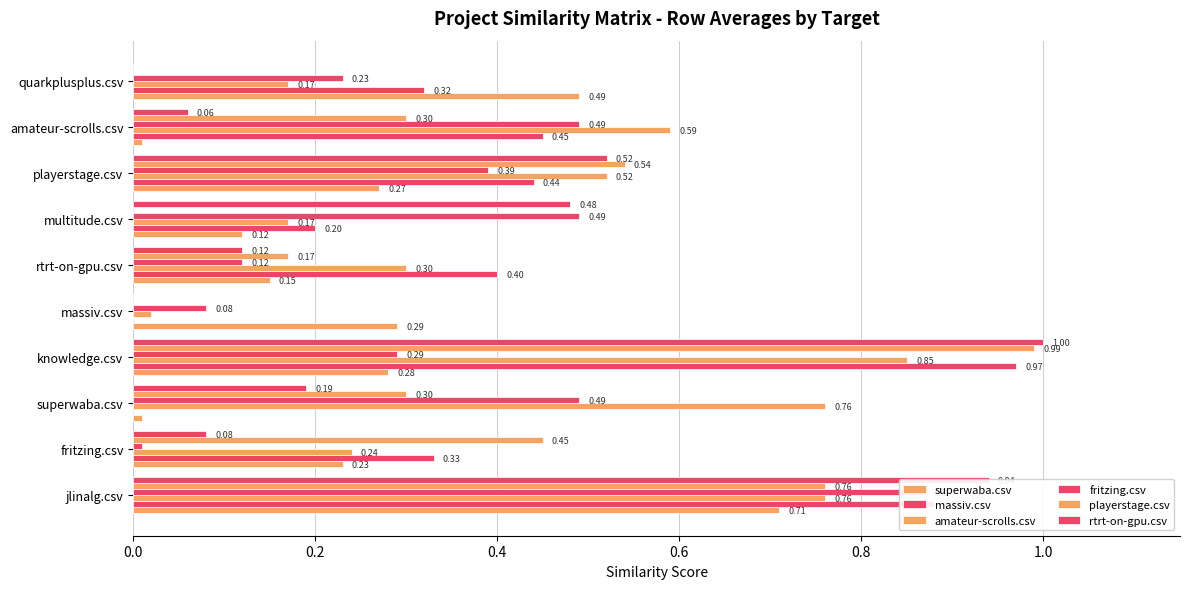

What is the label of the 5th bar from the left?

massiv.csv